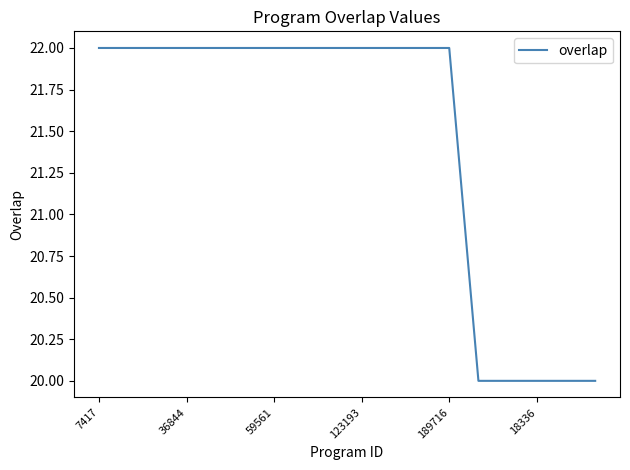

What is the maximum value shown in the chart?

22